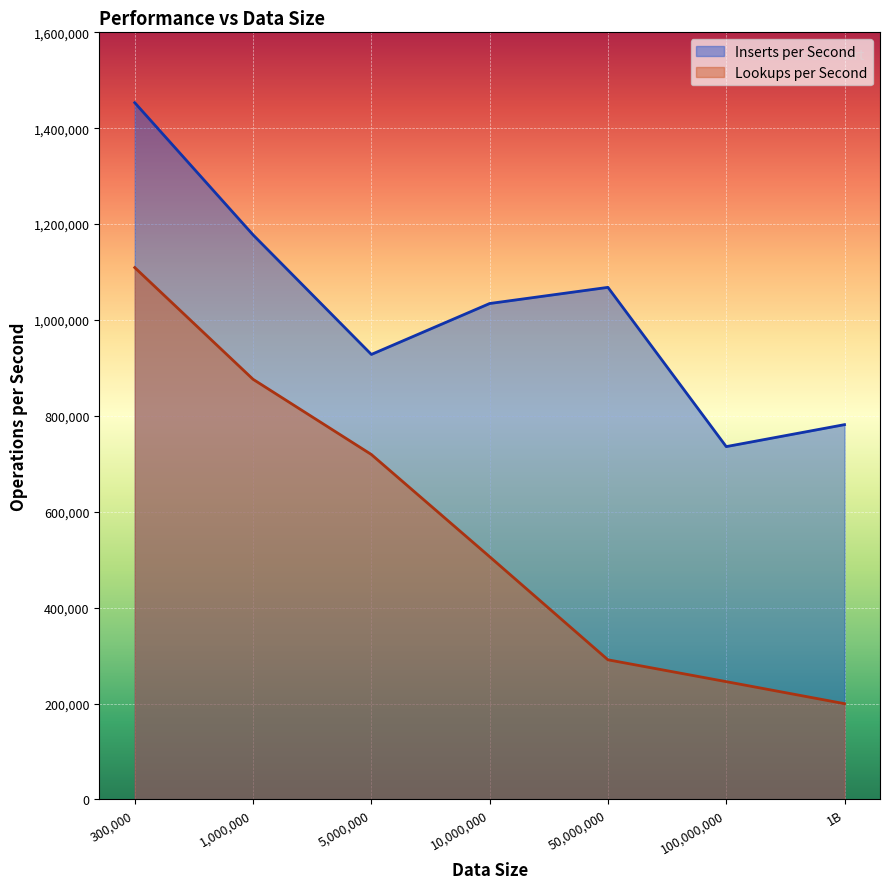

What is the average value of the Inserts per Second series?

1025609.3